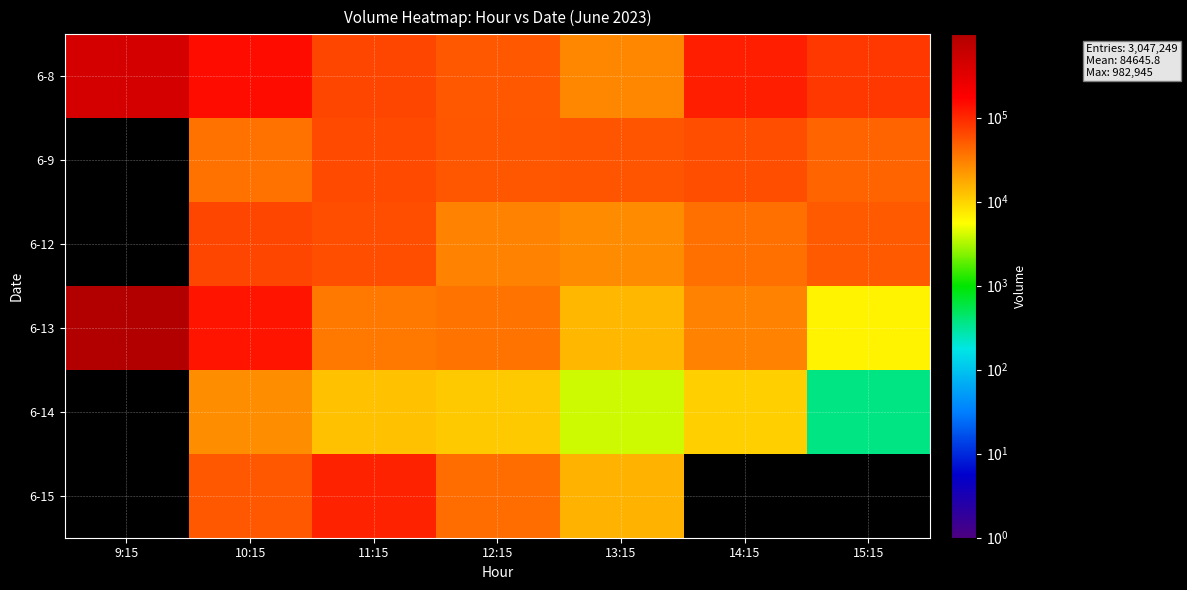

Is it true that 6-8 equals 59194.5 at 10:15?

False